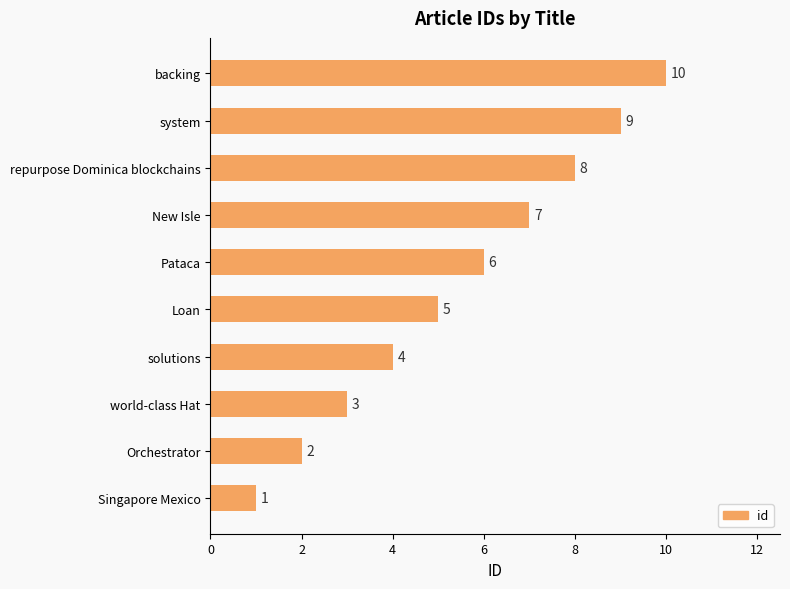

What is the change in value from Singapore Mexico to system?

+8